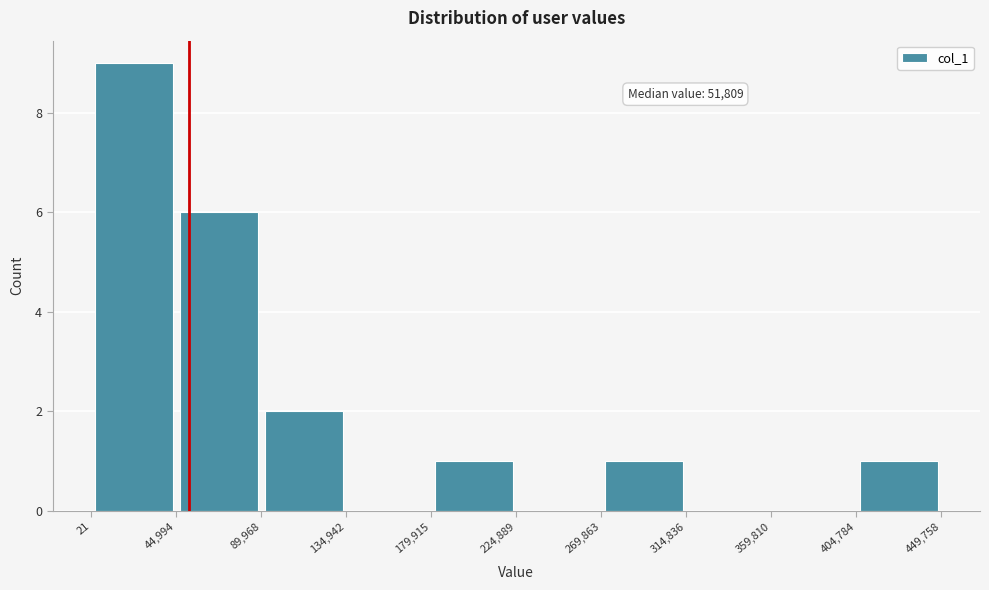

Which range on the x-axis has the tallest bar?

21 to 44,994